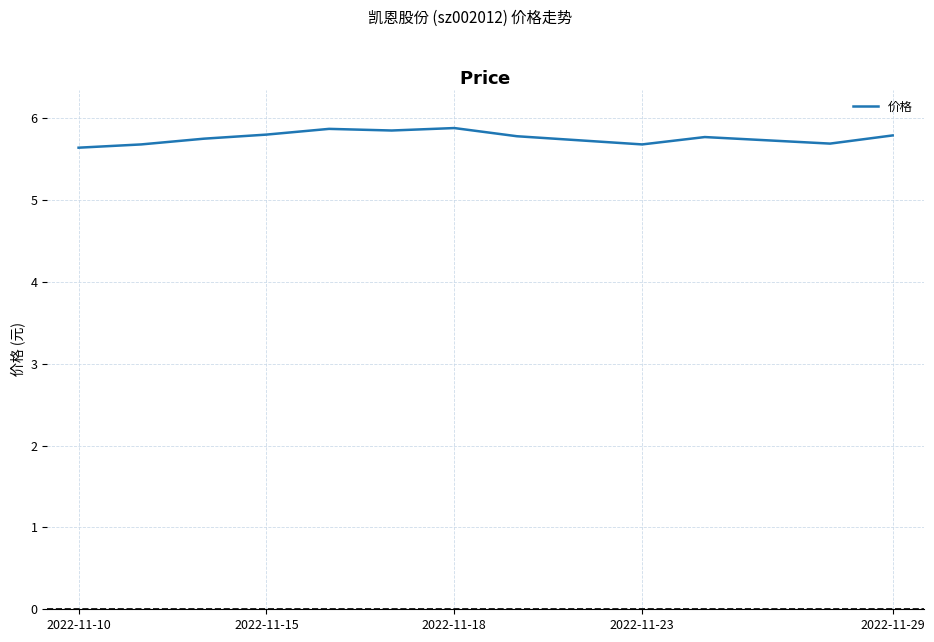

What is the greatest value displayed?

5.9